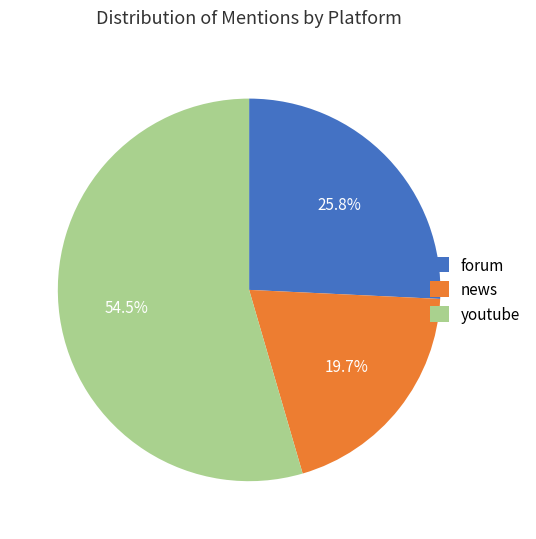

Does any single category account for the majority?

Yes